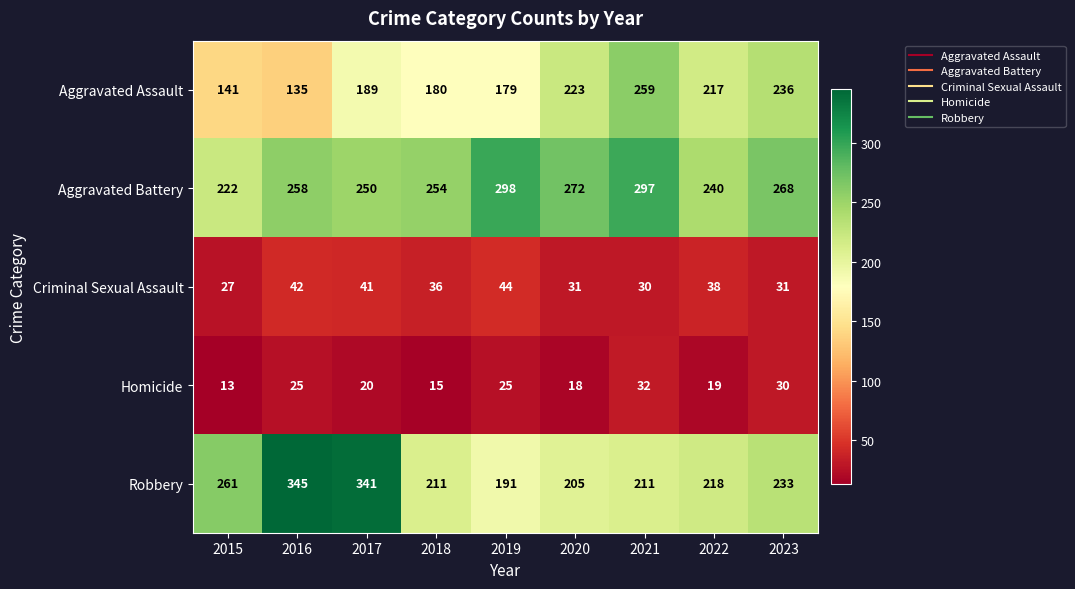

Which series has the widest spread of values?

Robbery